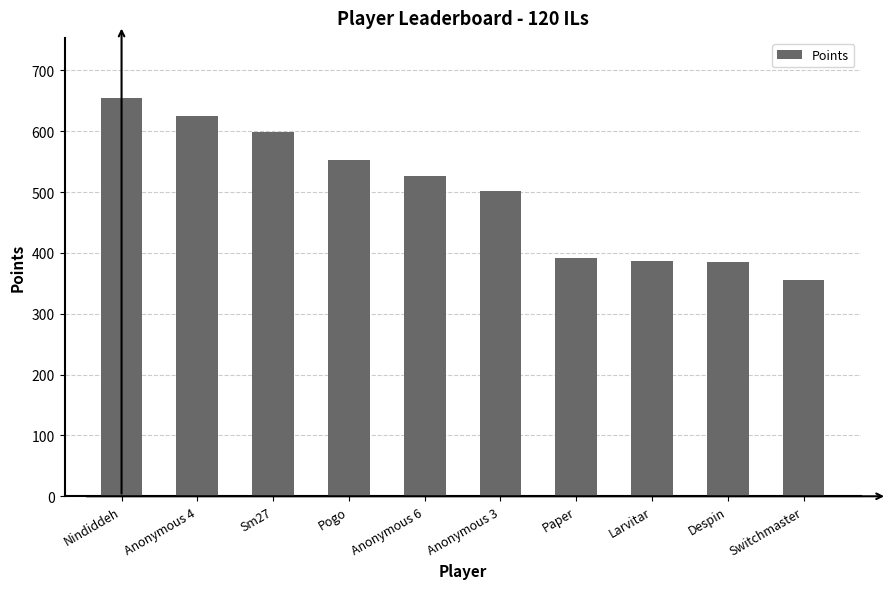

What is the label of the 7th bar from the left?

Paper